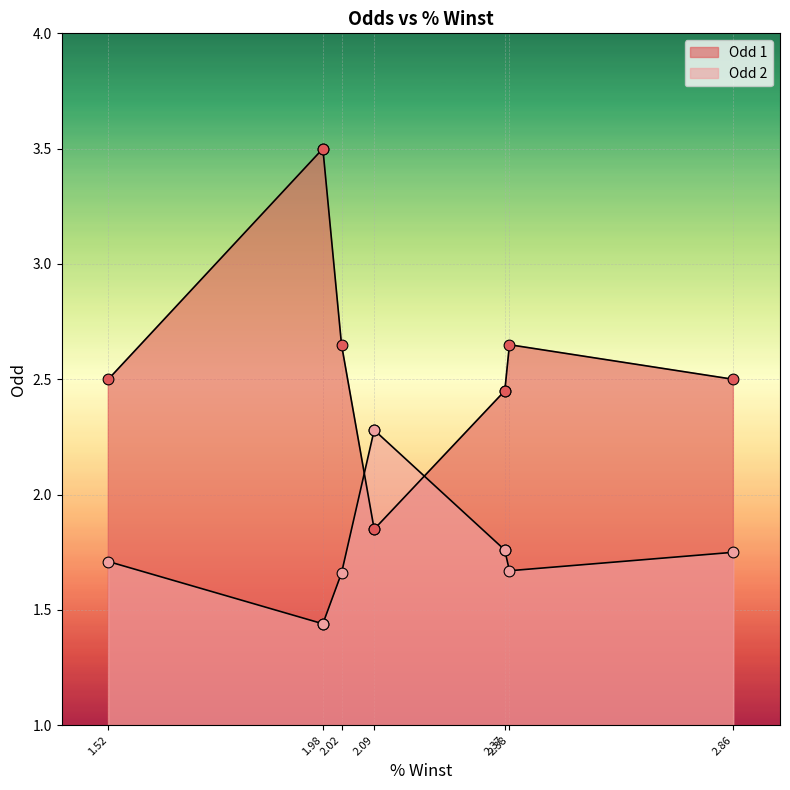

Which series has the largest total across all categories?

Odd 1